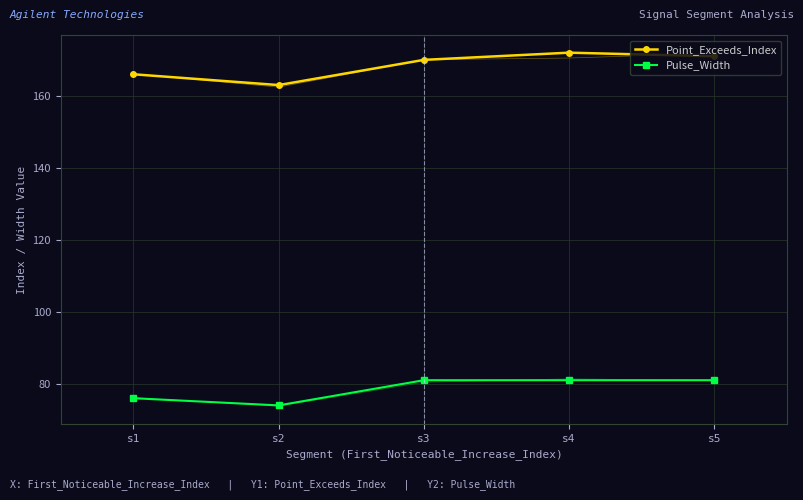

At which category does the chart reach its minimum across all series?

s2